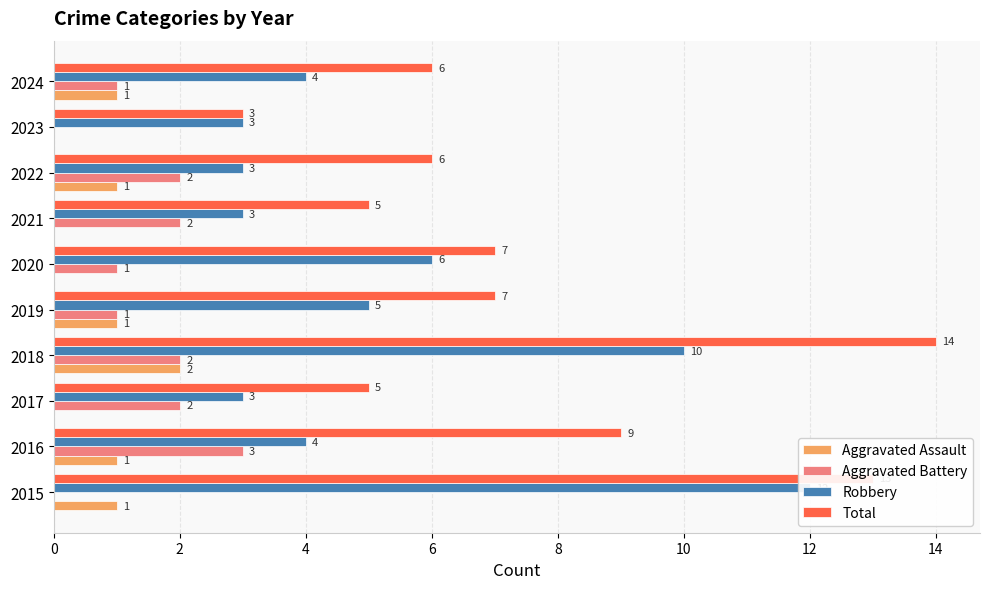

What is the total value across all series at 2024?

12